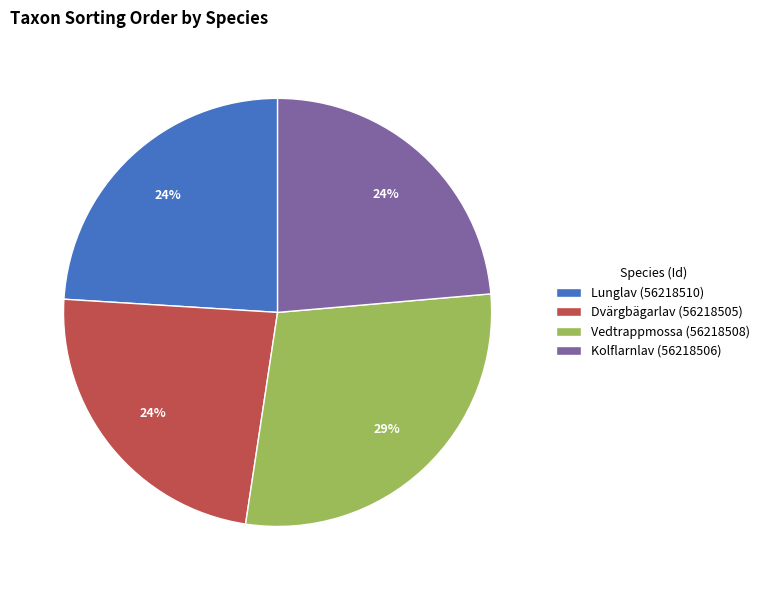

Count the number of slices in the pie.

4